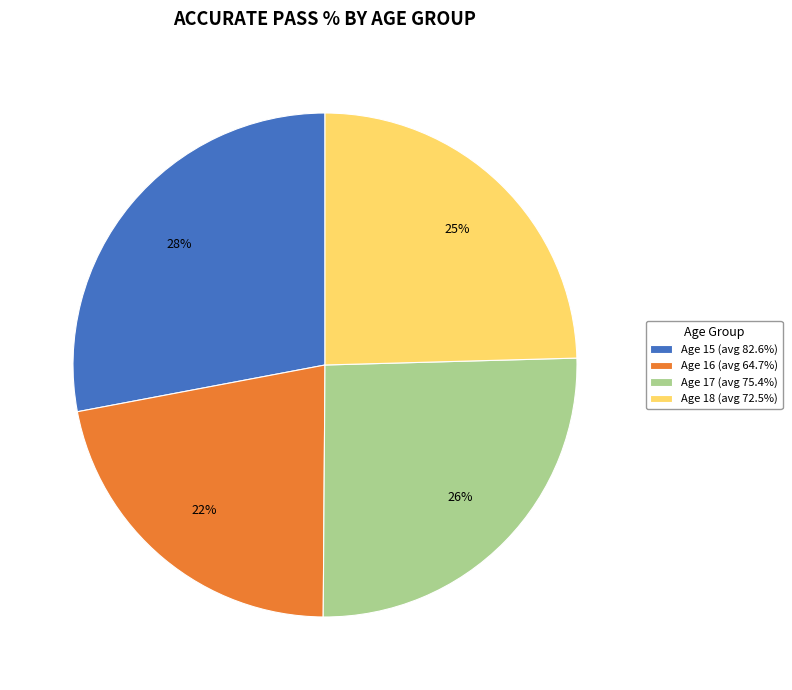

To the nearest percent, what is the combined percentage of Age 18 and Age 17?

50%